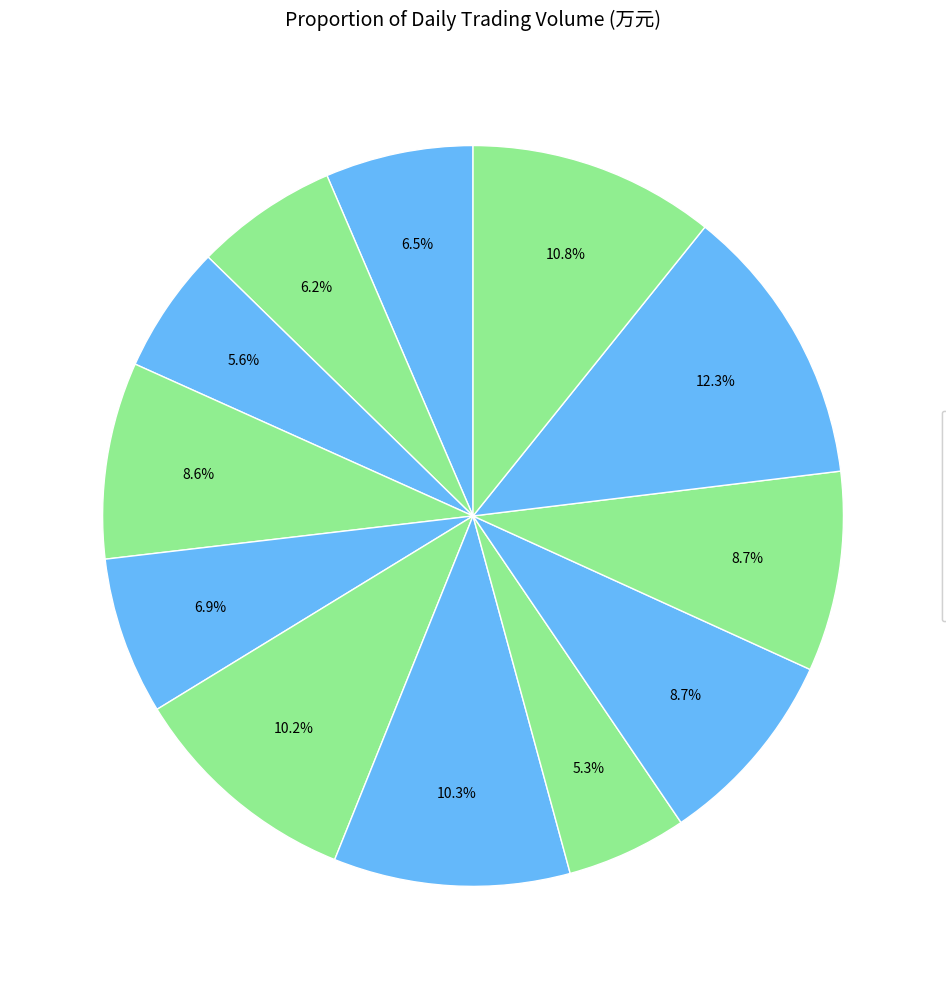

Do 2022-11-22 and 2022-11-10 together represent more than half of the pie?

No